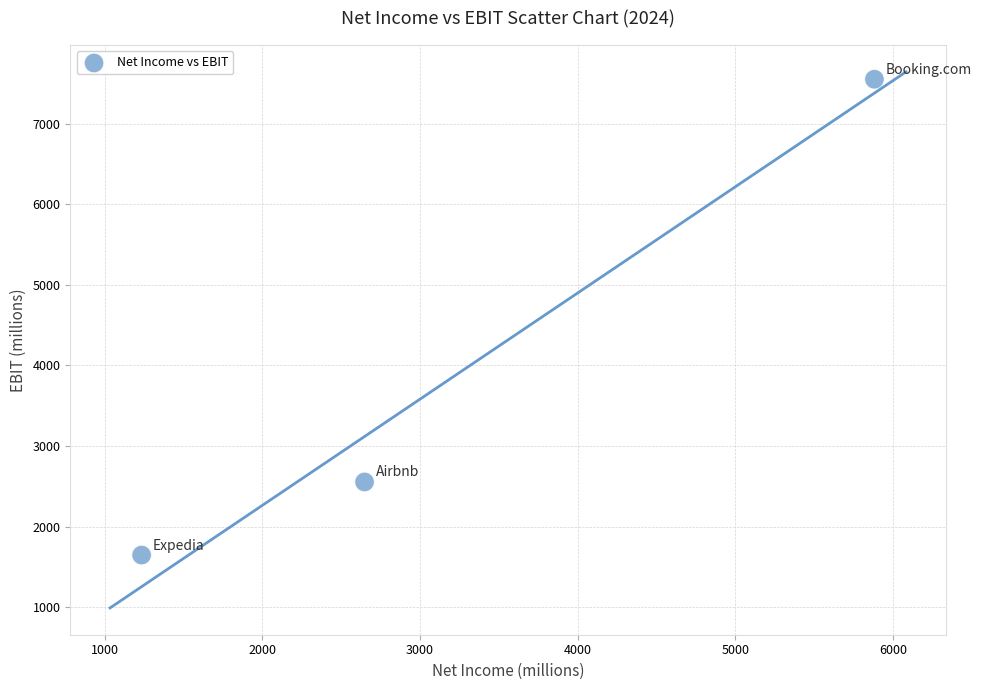

What is the average X value?

3255